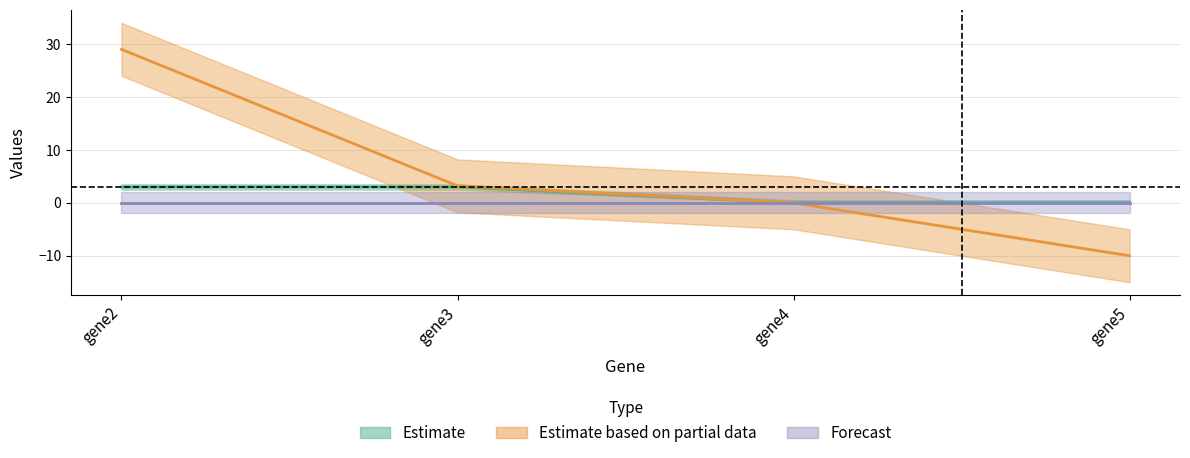

Where is cell4 nearest to the value 9?

gene3